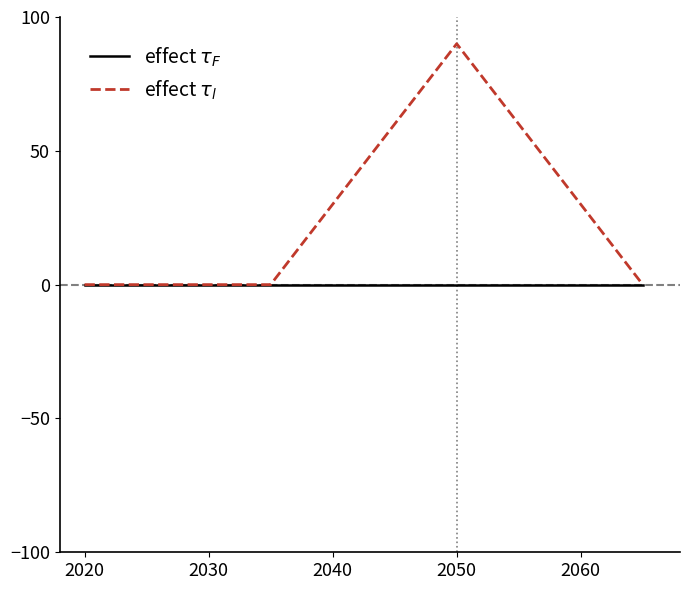

List the series in order of their overall mean, lowest first.

effect $\tau_F$, effect $\tau_l$